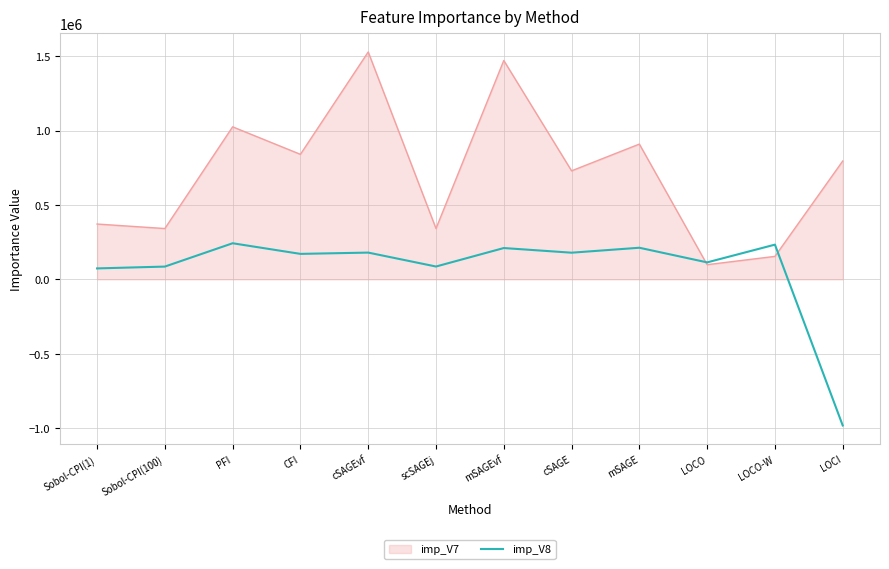

Which series changed the most between mSAGEvf and cSAGE?

imp_V7